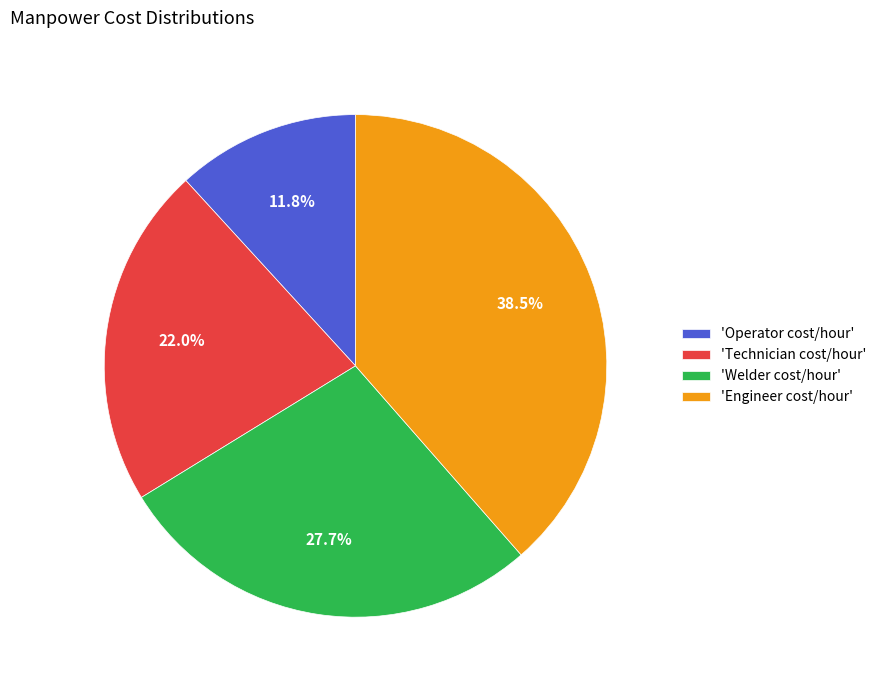

Is 'Operator cost/hour' the majority of the pie?

No